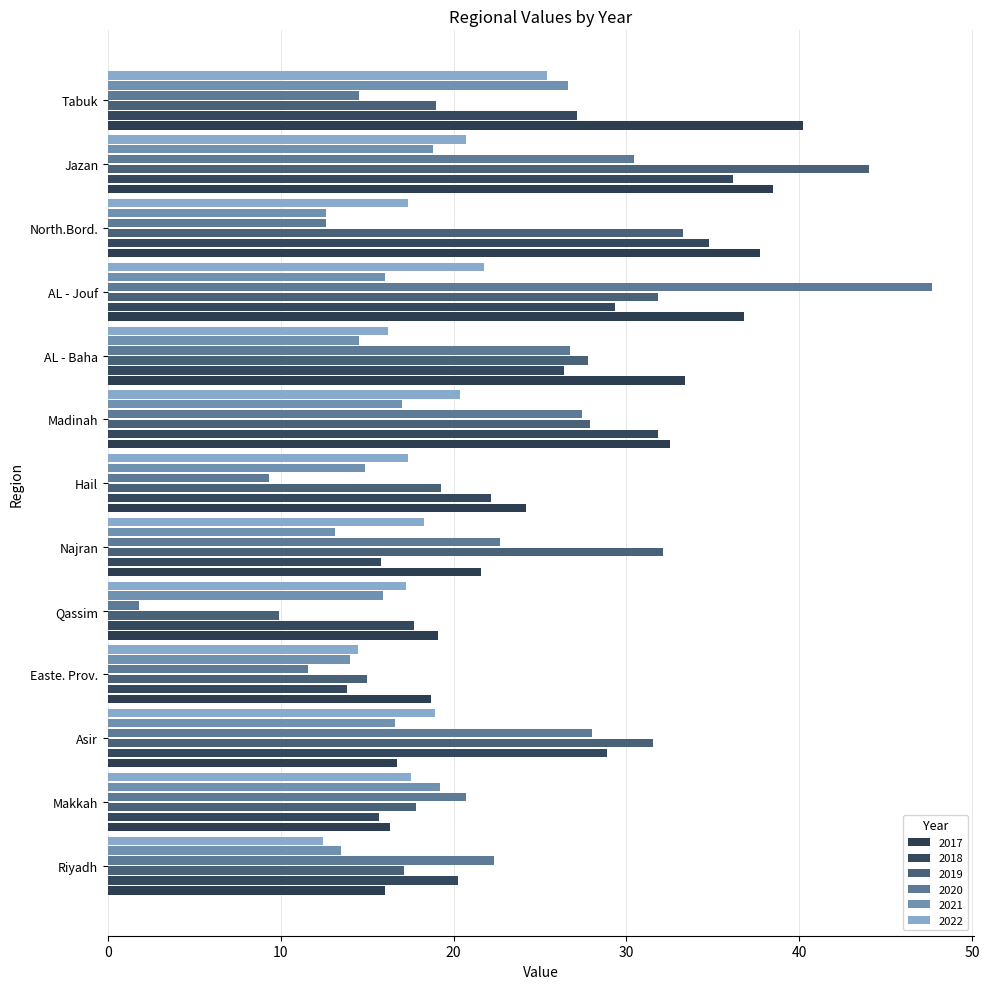

What is the maximum value shown in the chart?

47.7